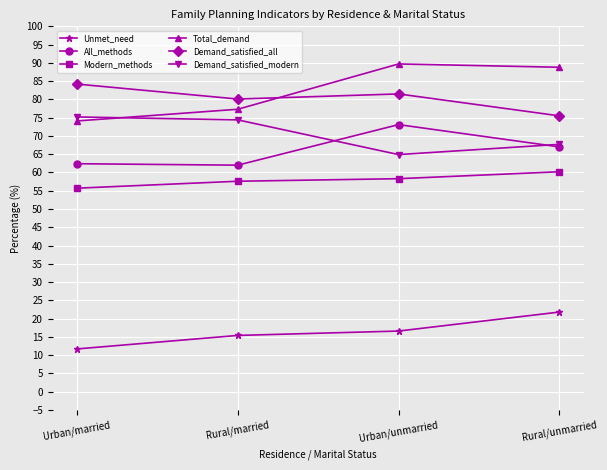

What is the difference between the Total_demand values at Urban/married and Rural/unmarried?

14.7